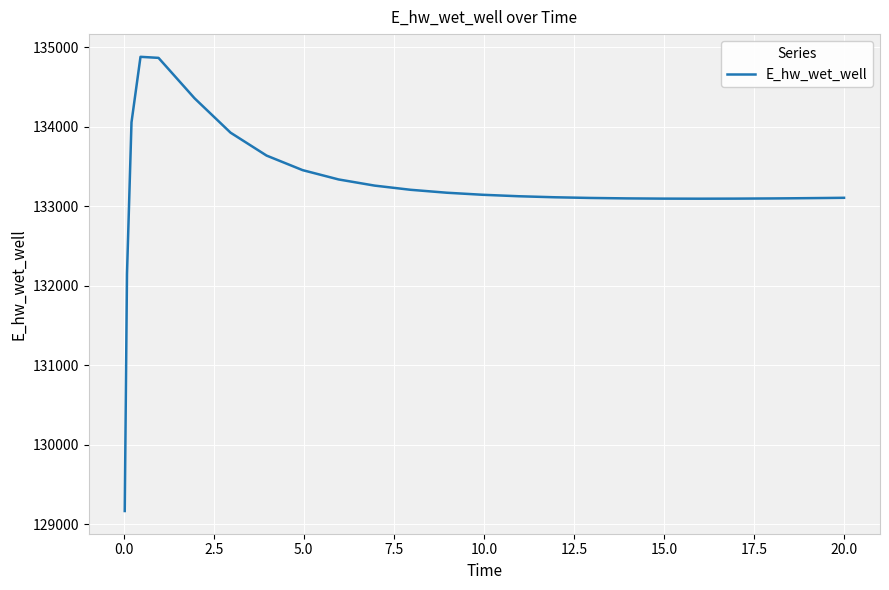

What is the maximum value shown in the chart?

134878.7